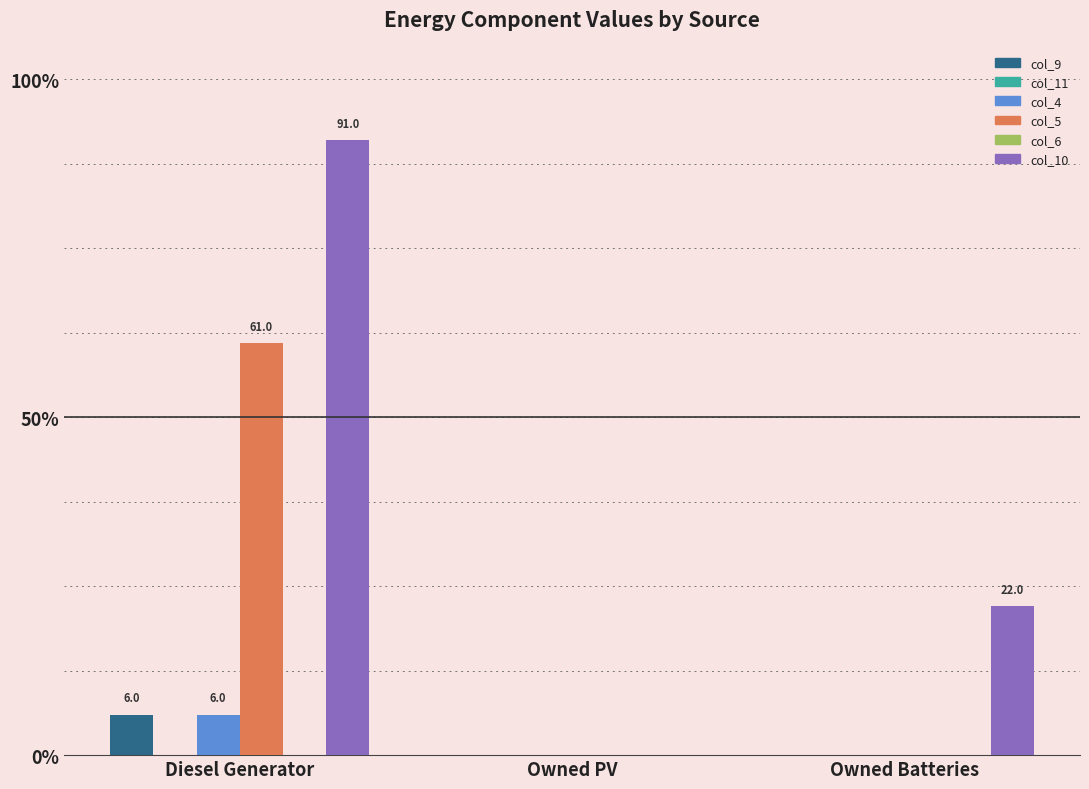

Which series changed the most between Owned PV and Owned Batteries?

col_10